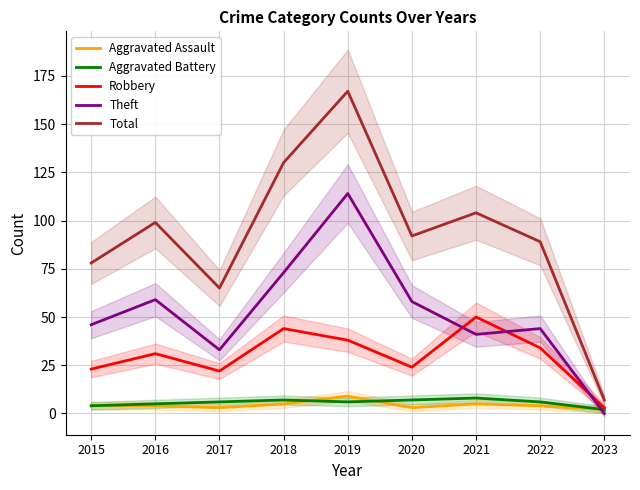

What are all the series names shown in the legend?

Aggravated Assault, Aggravated Battery, Robbery, Theft, Total